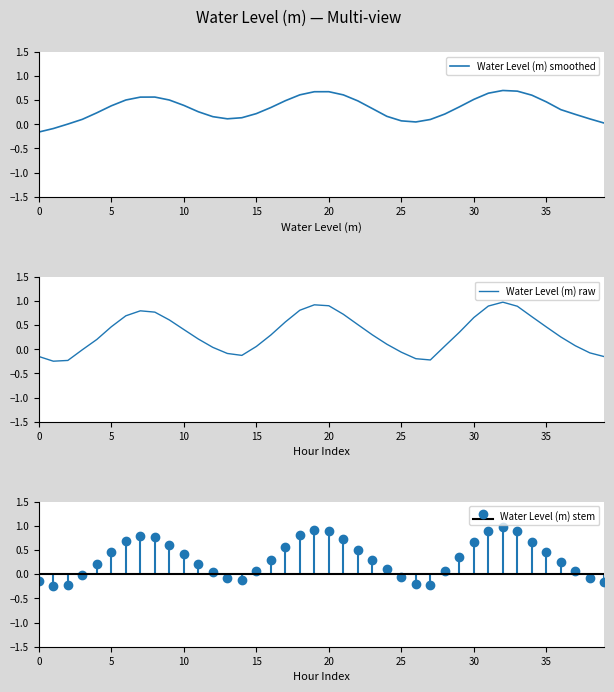

How many interior local peaks does the Water Level (m) smoothed series have?

3